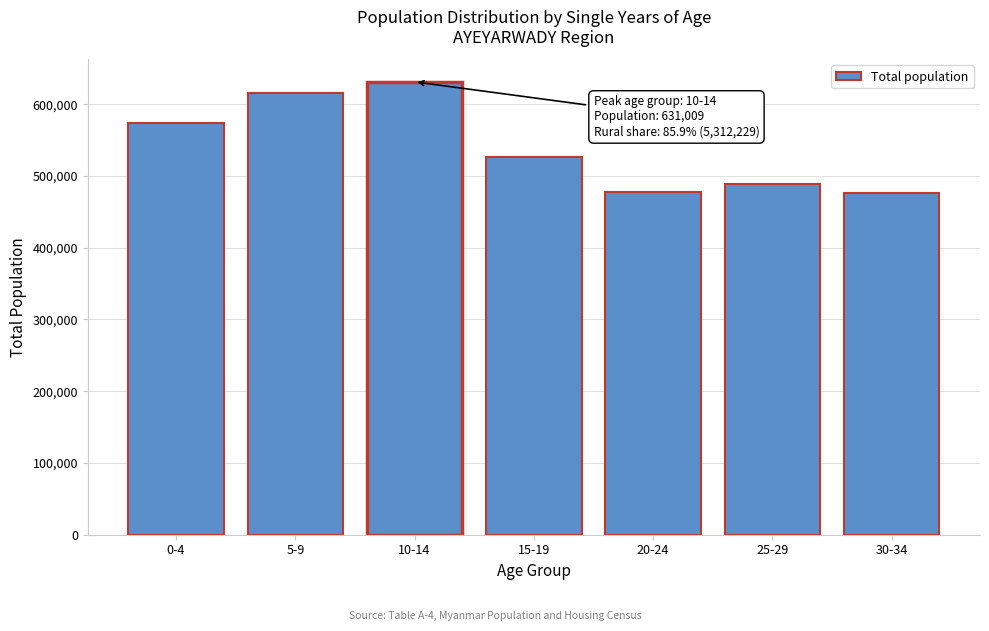

What is the difference between the values at 0-4 and 5-9?

41881